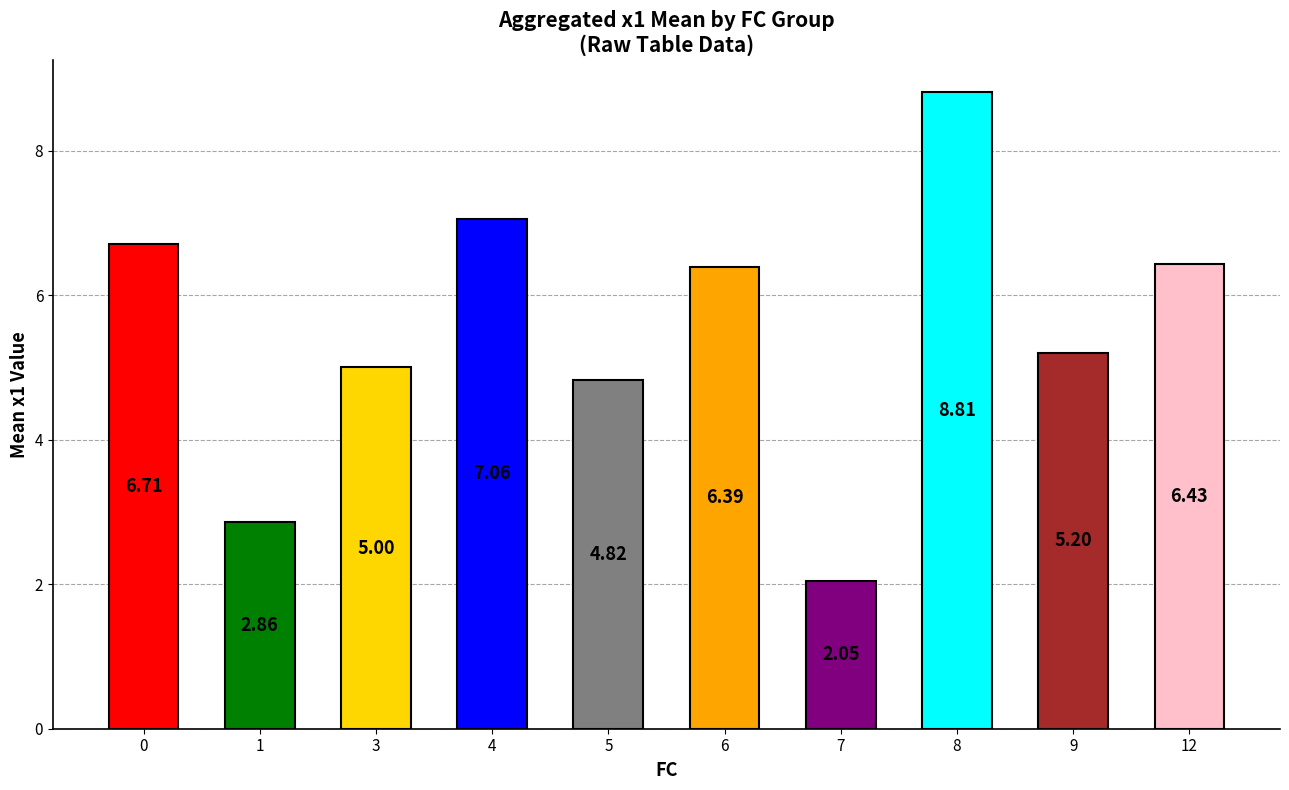

Which has a higher value, 7 or 12?

12